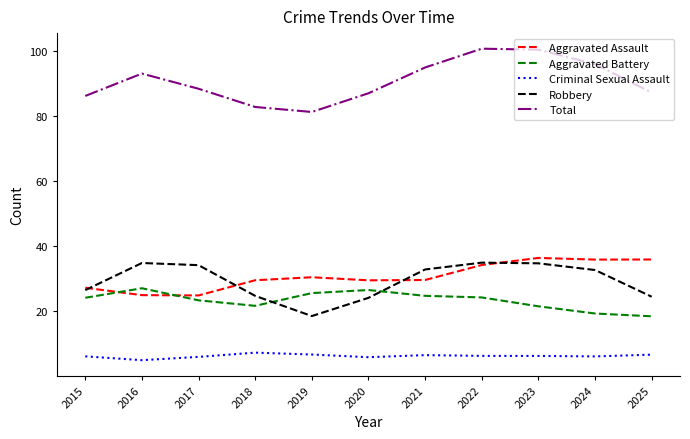

What is the difference between the highest and lowest values at 2020?

81.2